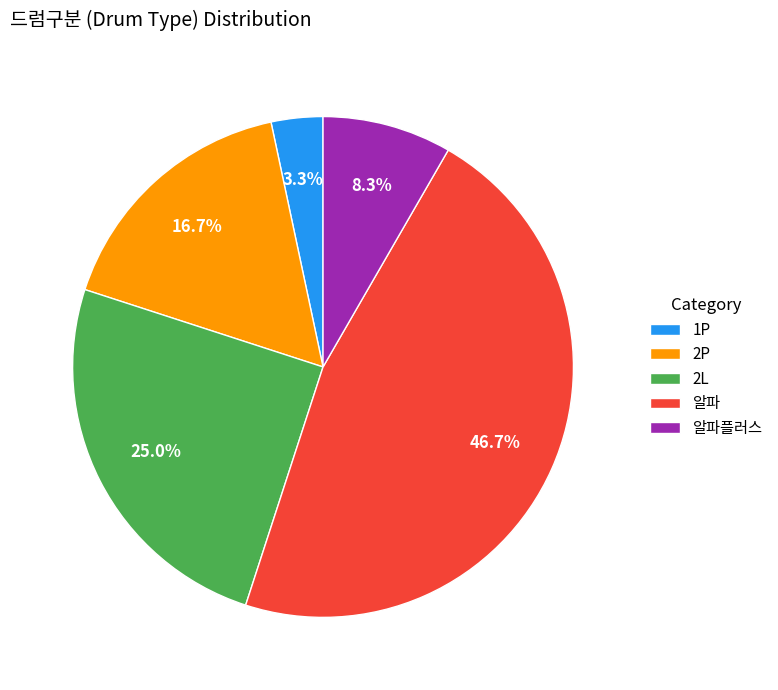

How many slices are in this pie chart?

5